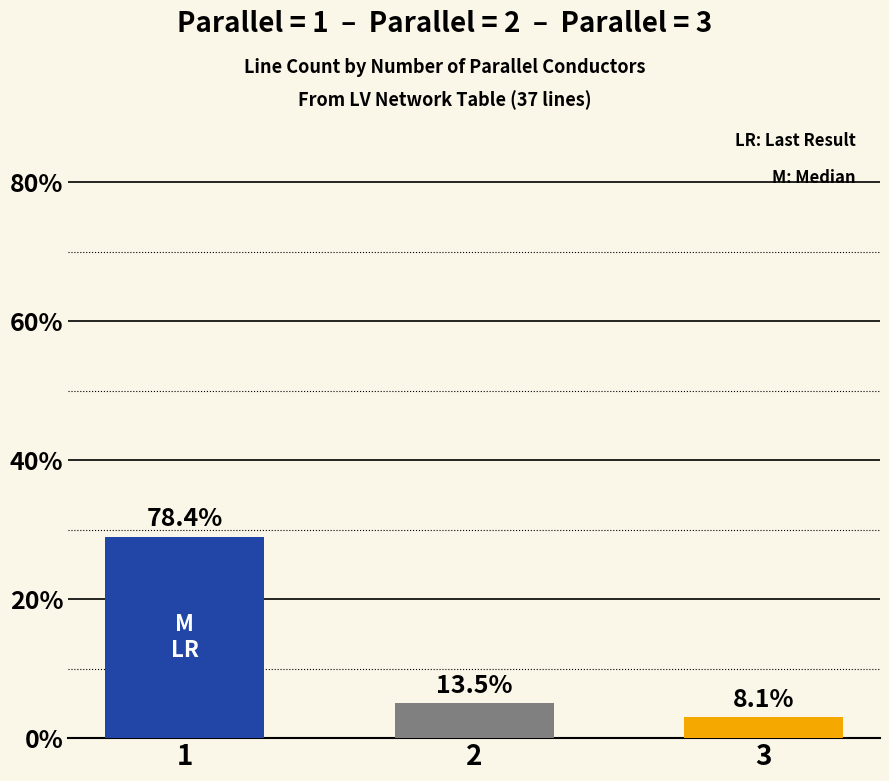

Reading left to right, what are all the values shown in this chart?

1=29	2=5	3=3